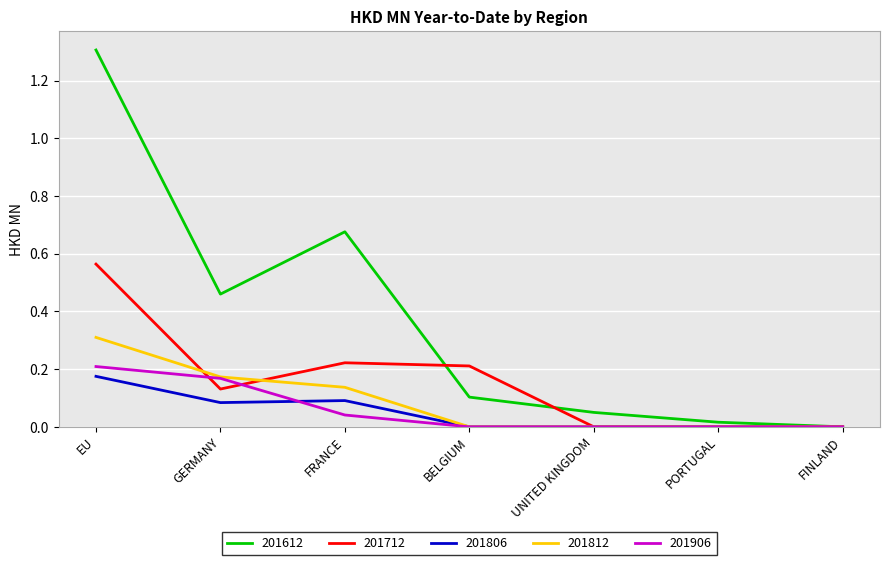

Which category has the highest value in the 201812 series?

EU